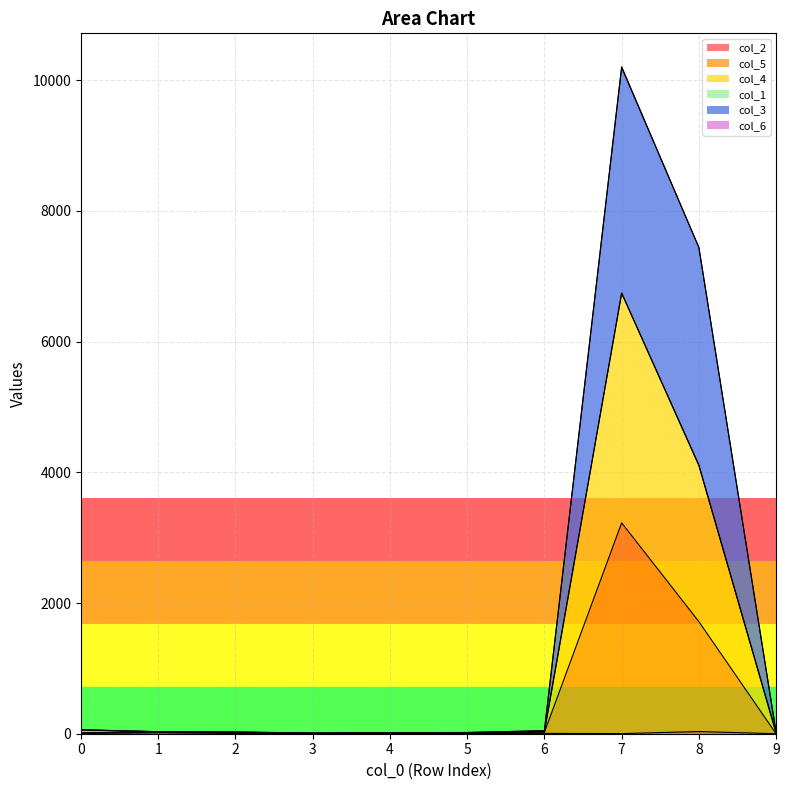

Is the value of col_4 at 3 greater than the value of col_3 at 1?

No